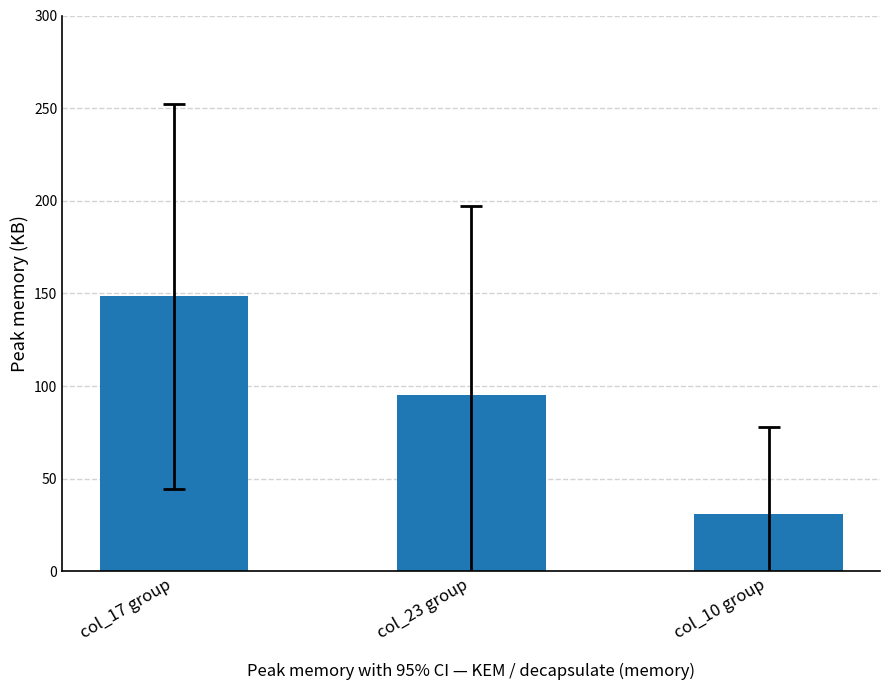

How many categories are shown in the chart?

3